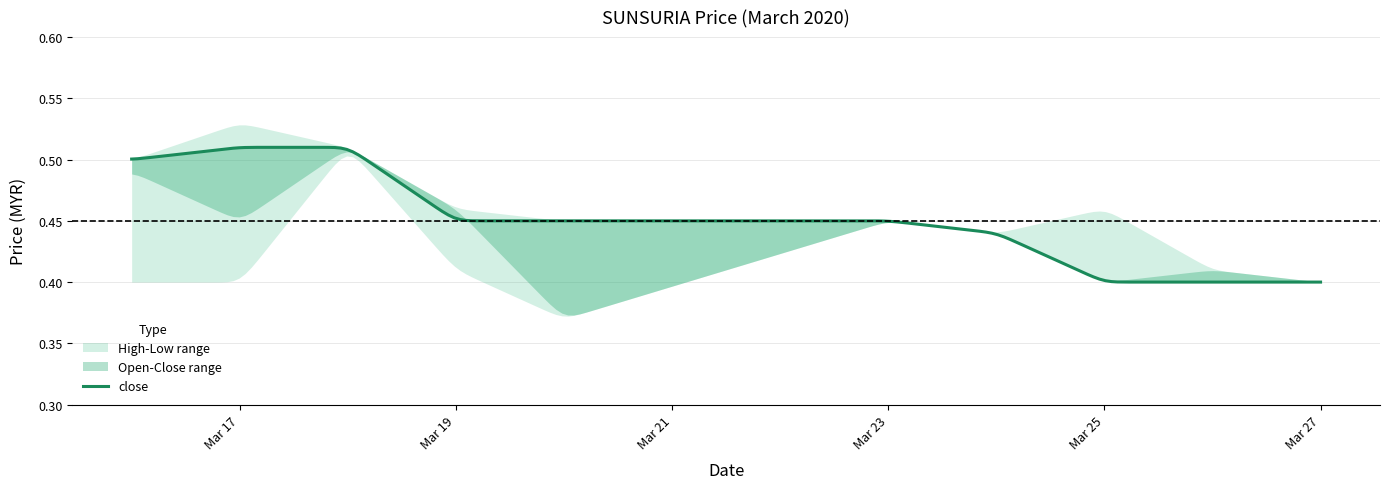

True or false: low and high intersect in this chart.

False